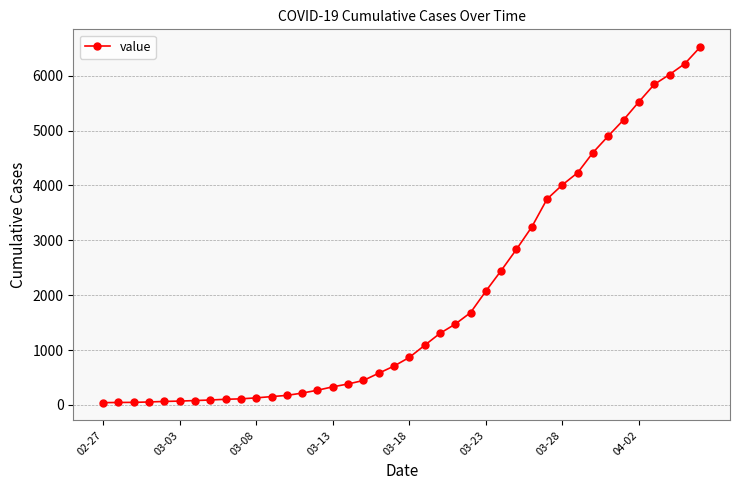

What is the sum of all values?

77929